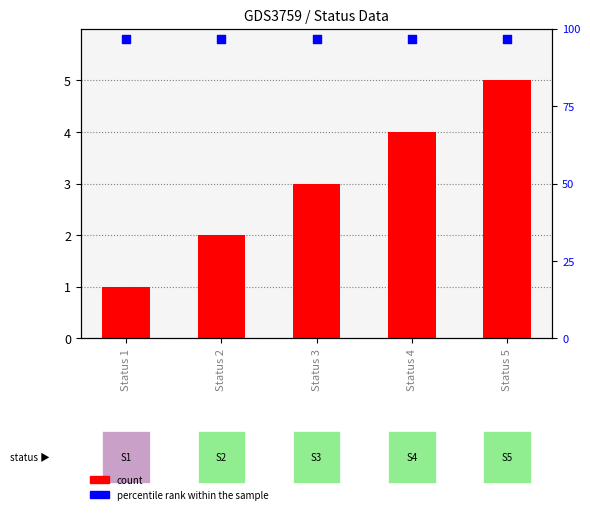

What is the total value across all series at Status 3?

8.8